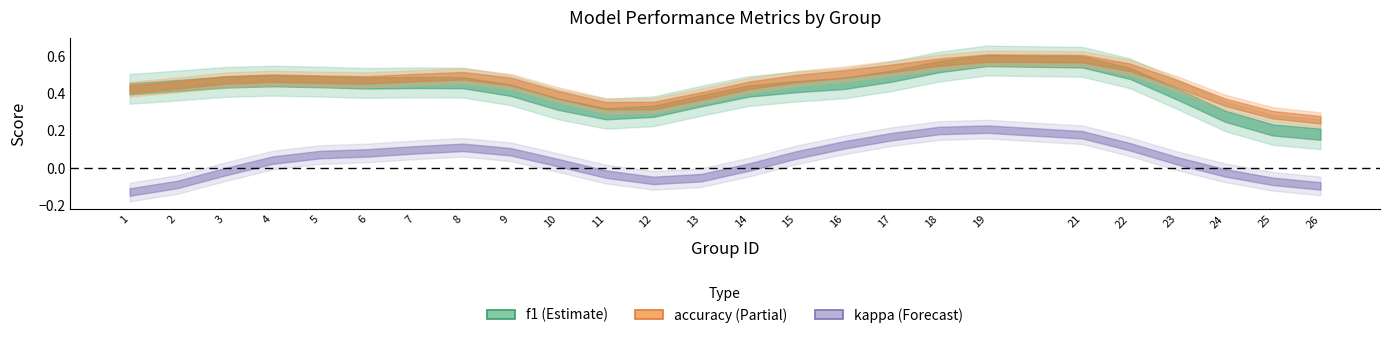

Which series has the largest total across all categories?

accuracy